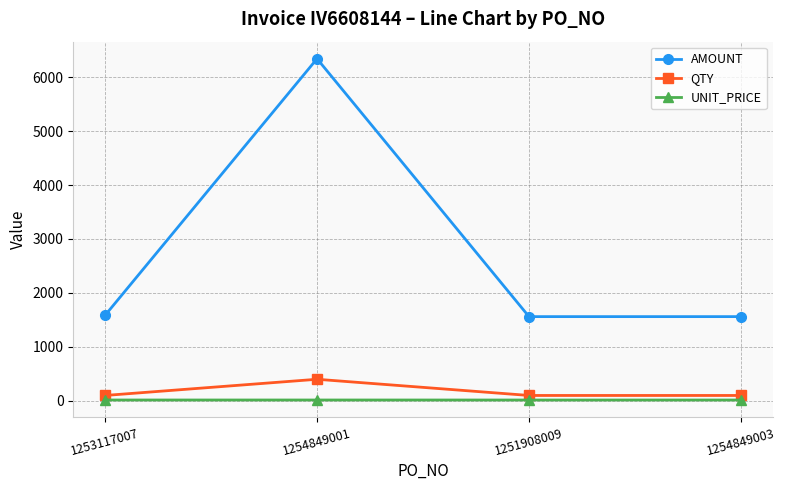

Which series changed the most between 1254849001 and 1254849003?

AMOUNT